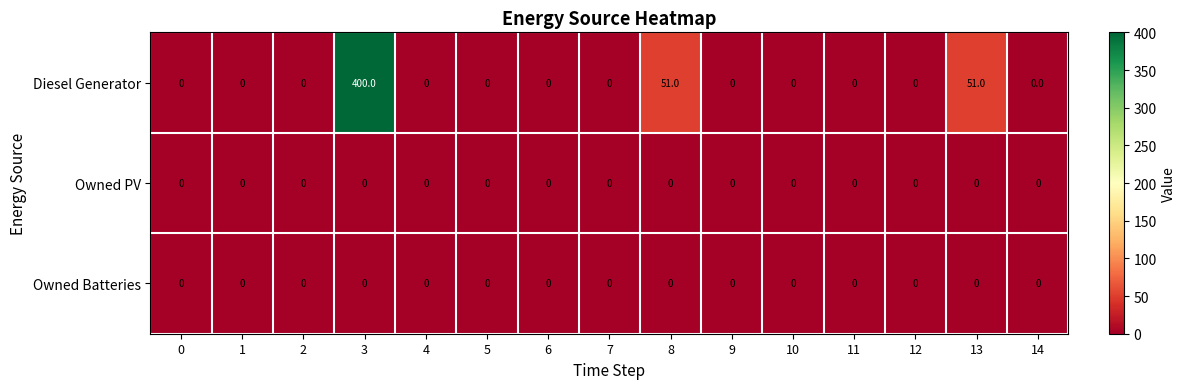

How many distinct data groups are displayed?

3